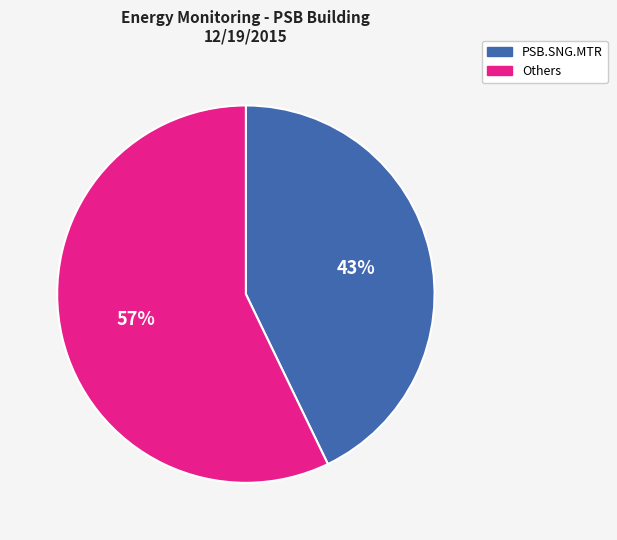

How many slices are in this pie chart?

2